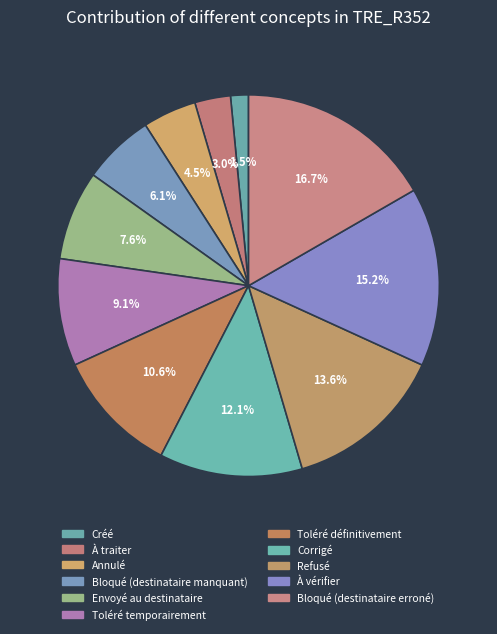

Rank the categories by value from lowest to highest.

Créé, À traiter, Annulé, Bloqué (destinataire manquant), Envoyé au destinataire, Toléré temporairement, Toléré définitivement, Corrigé, Refusé, À vérifier, Bloqué (destinataire erroné)